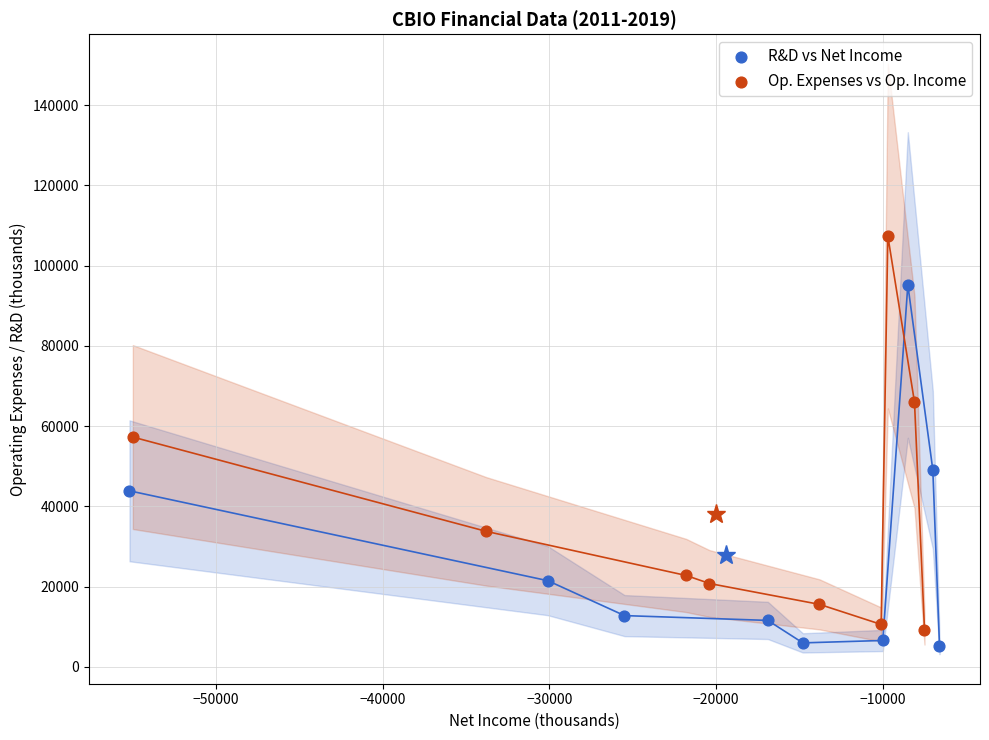

What are all the series names shown in the legend?

R&D vs Net Income, Op. Expenses vs Op. Income